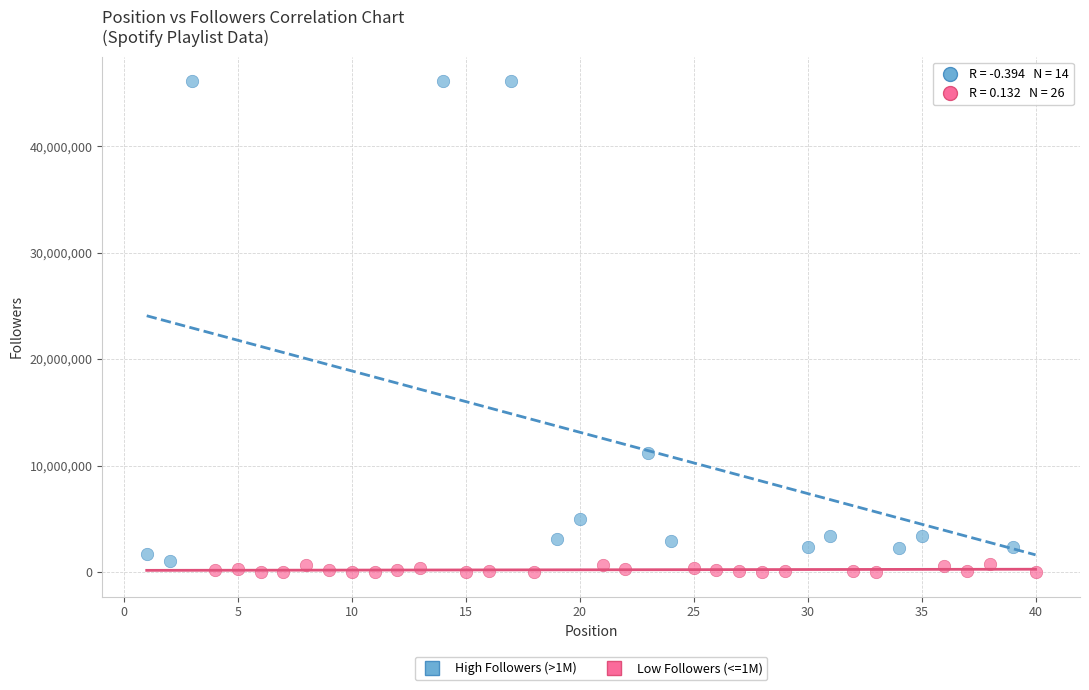

Which series has the largest Y range (max minus min)?

High Followers (>1M)